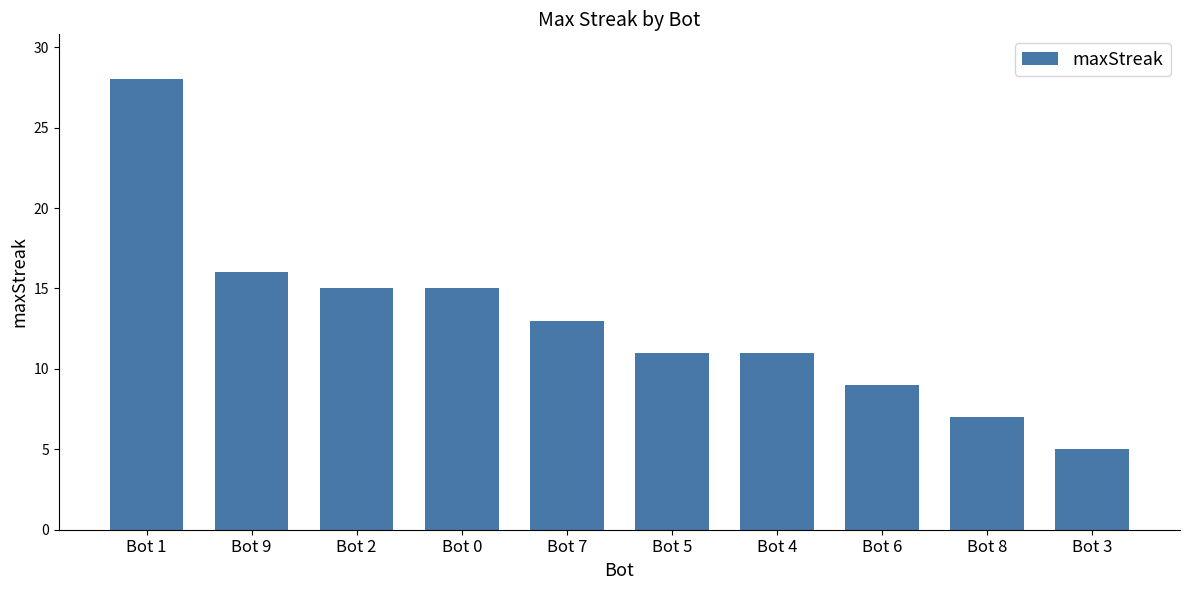

What is the change in value from Bot 7 to Bot 5?

-2